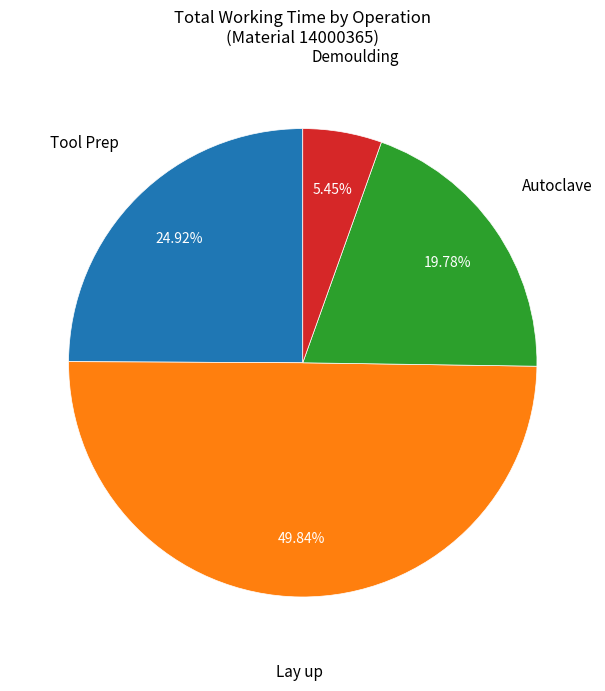

The Autoclave slice represents 20% of the pie. True or false?

True